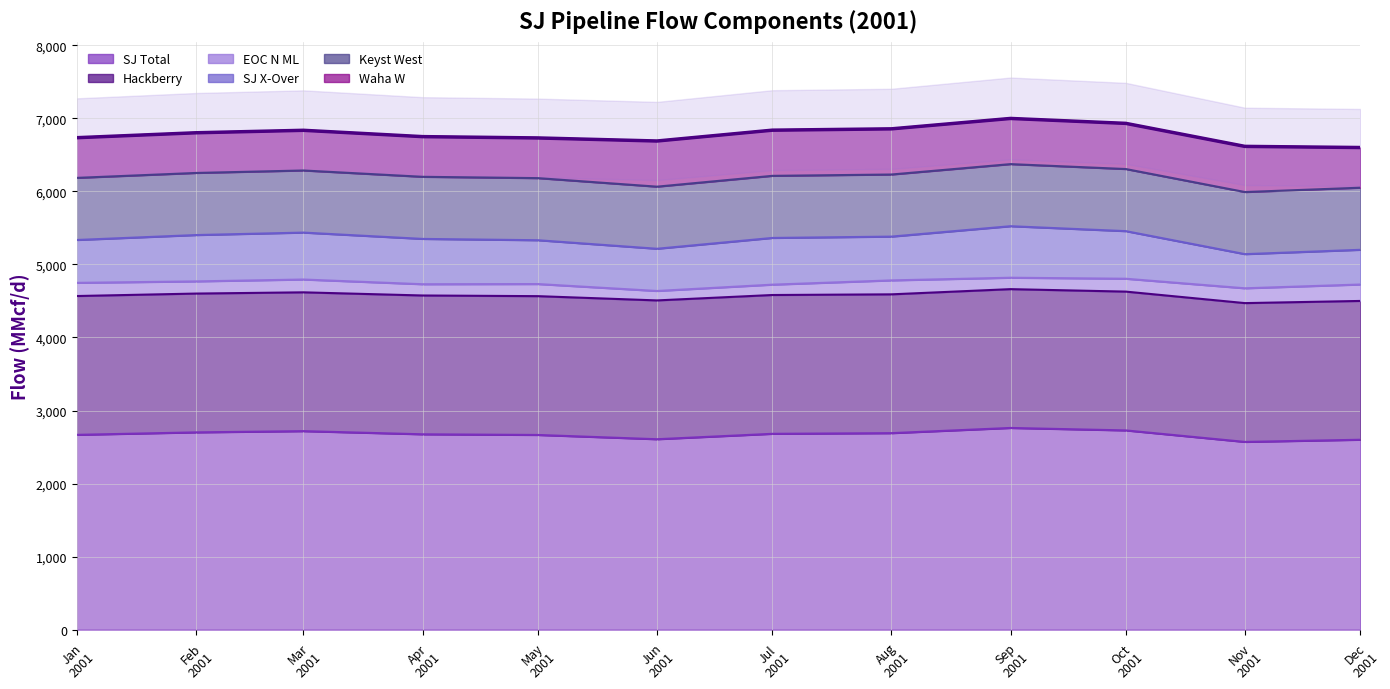

What position from the right is 2001-04-01?

9